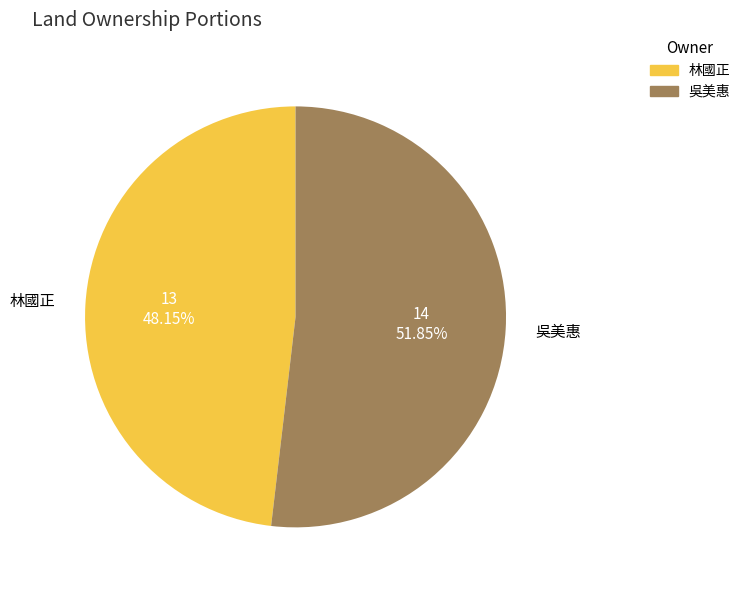

How many slices are in this pie chart?

2